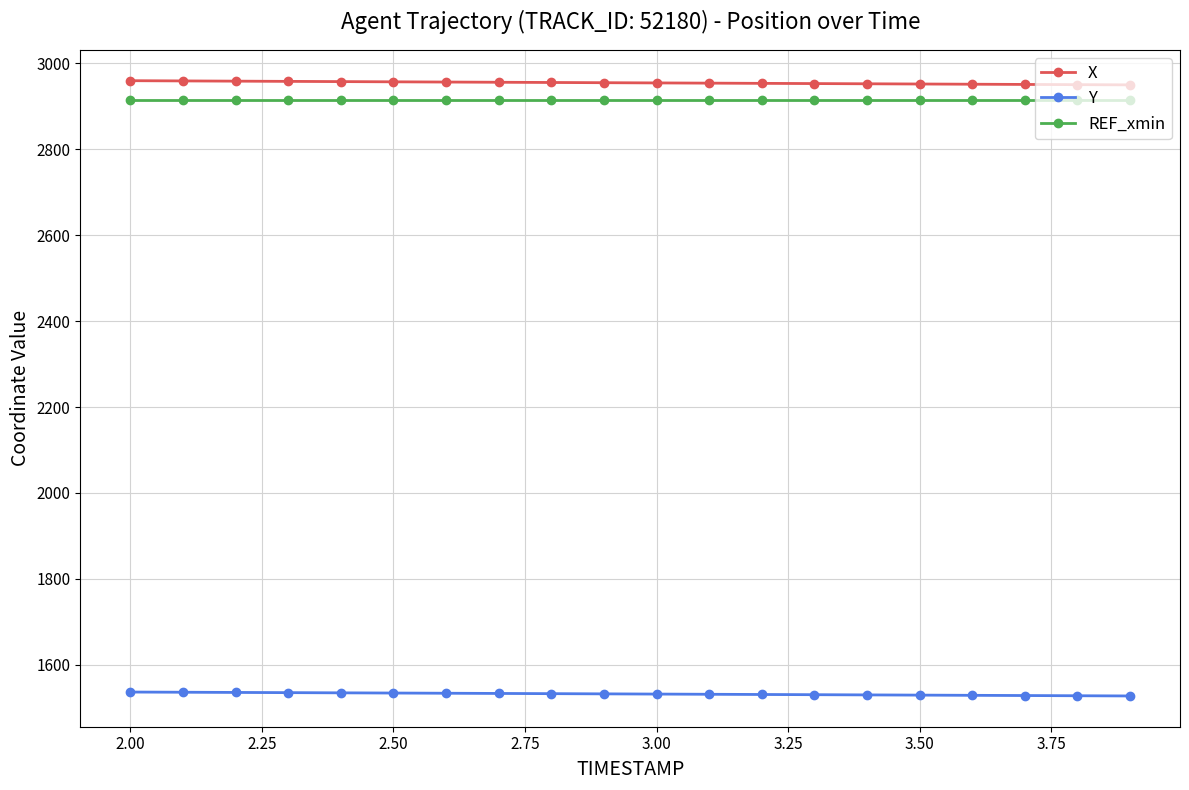

True or false: REF_xmin and Y cross at least once.

False